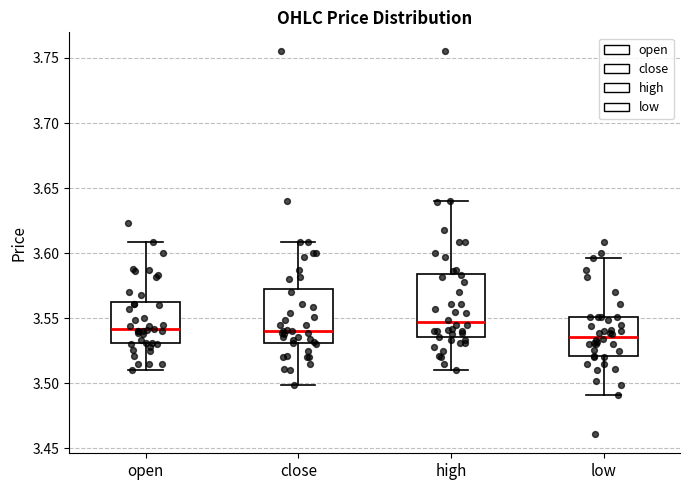

Reading left to right, read every box against the y-axis: the position of its median line, the range the box covers, and the ends of its whiskers. The values are not printed on the chart, so give them approximately, as read against the axis.

open: median 3.540, box 3.530 to 3.565, whiskers 3.510 to 3.610
close: median 3.540, box 3.530 to 3.575, whiskers 3.500 to 3.610
high: median 3.545, box 3.535 to 3.585, whiskers 3.510 to 3.640
low: median 3.535, box 3.520 to 3.550, whiskers 3.490 to 3.595